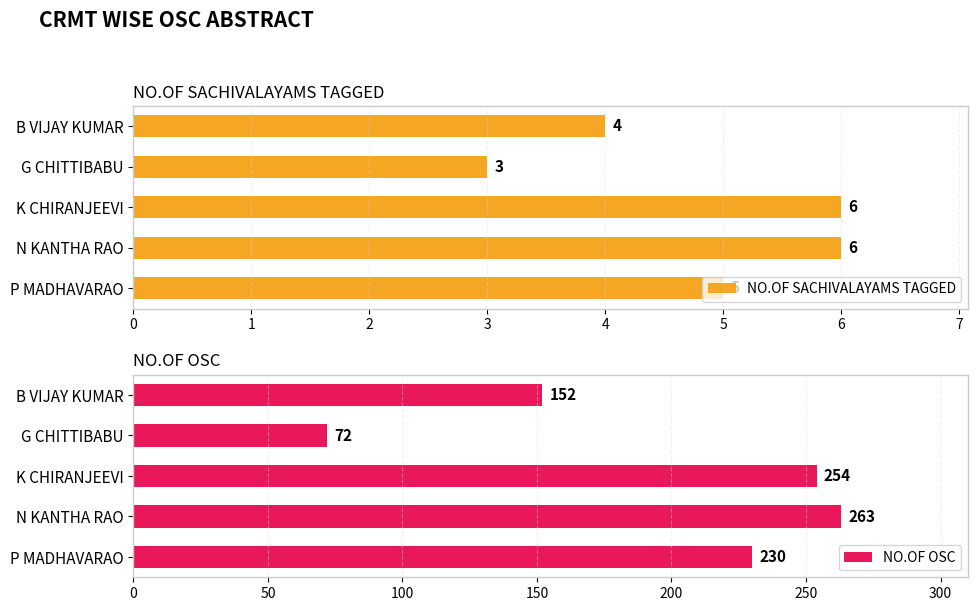

What is the sum of the NO.OF SACHIVALAYAMS TAGGED values at P MADHAVARAO and N KANTHA RAO?

11